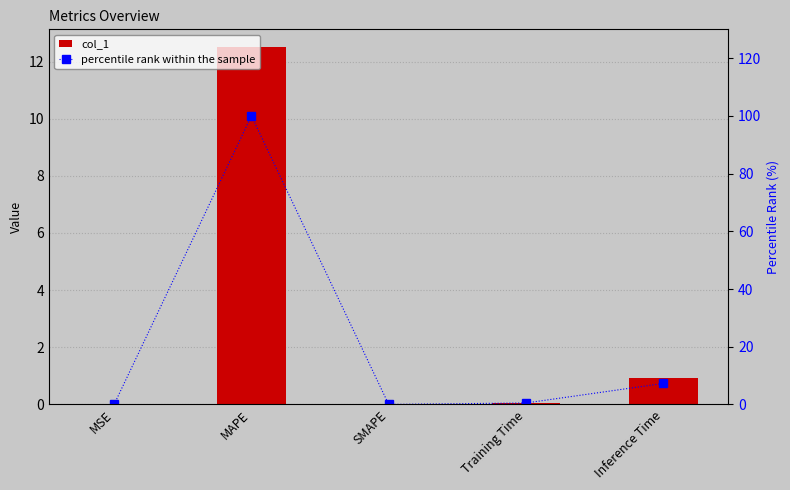

Is it true that col_1 equals 0.0 at MSE?

True